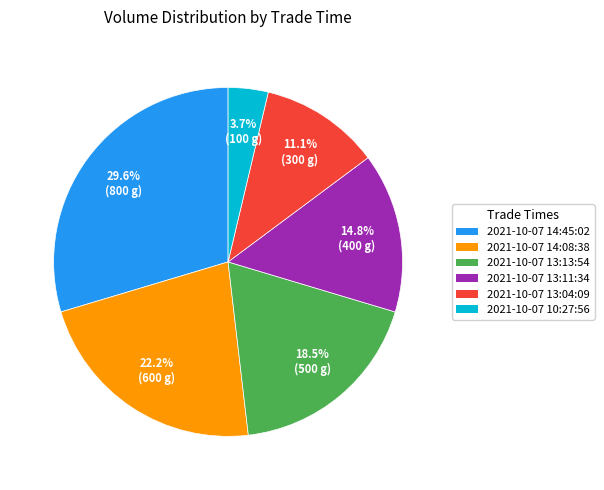

To the nearest percent, what percentage of the pie is 2021-10-07 14:45:02?

30%